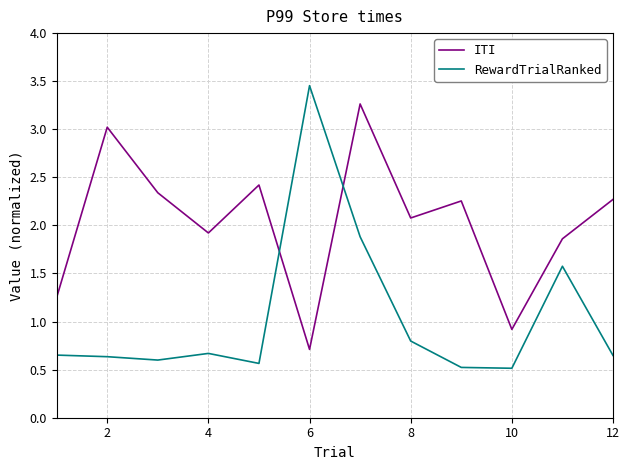

Which series has the widest spread of values?

RewardTrialRanked